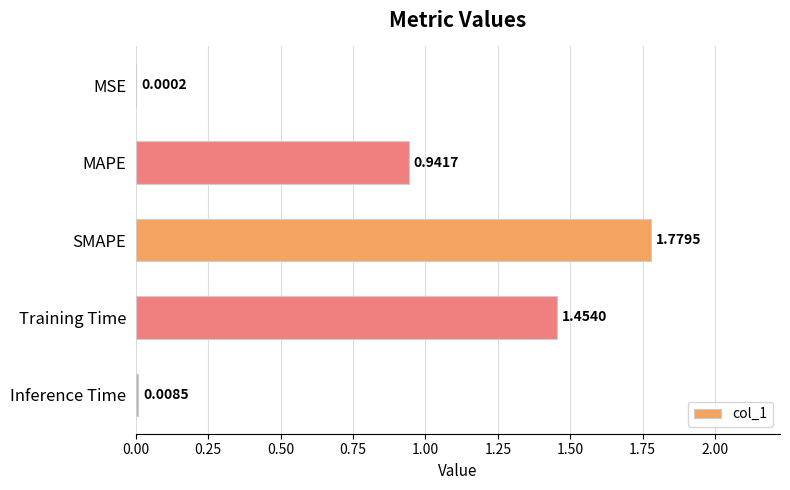

What is the sum of all values?

4.2